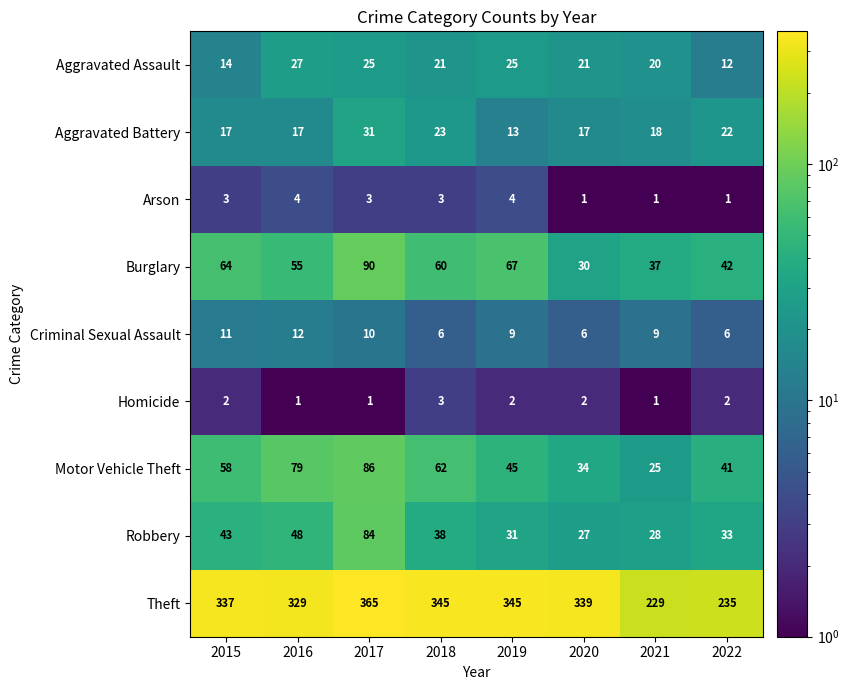

What is the maximum value shown in the chart?

365